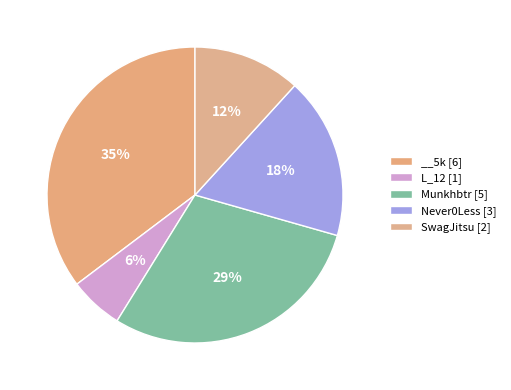

How many segments does this pie chart have?

5